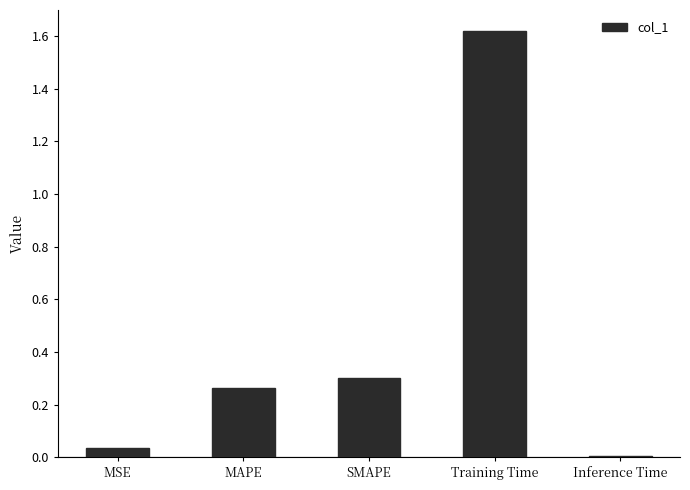

What position from the right is SMAPE?

3